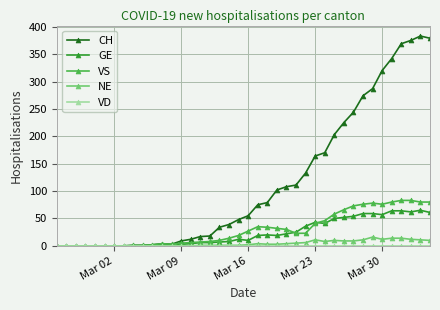

What is the maximum value for CH?

383